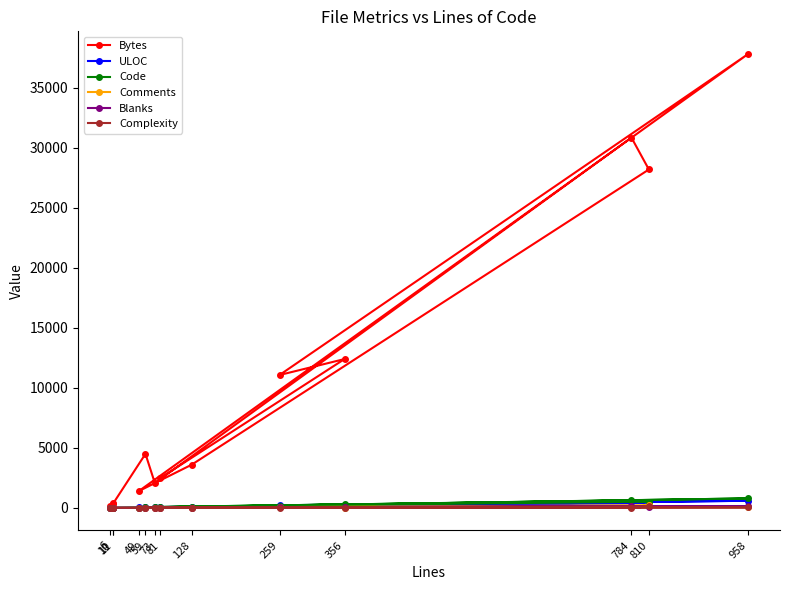

At which category does the chart reach its minimum across all series?

6